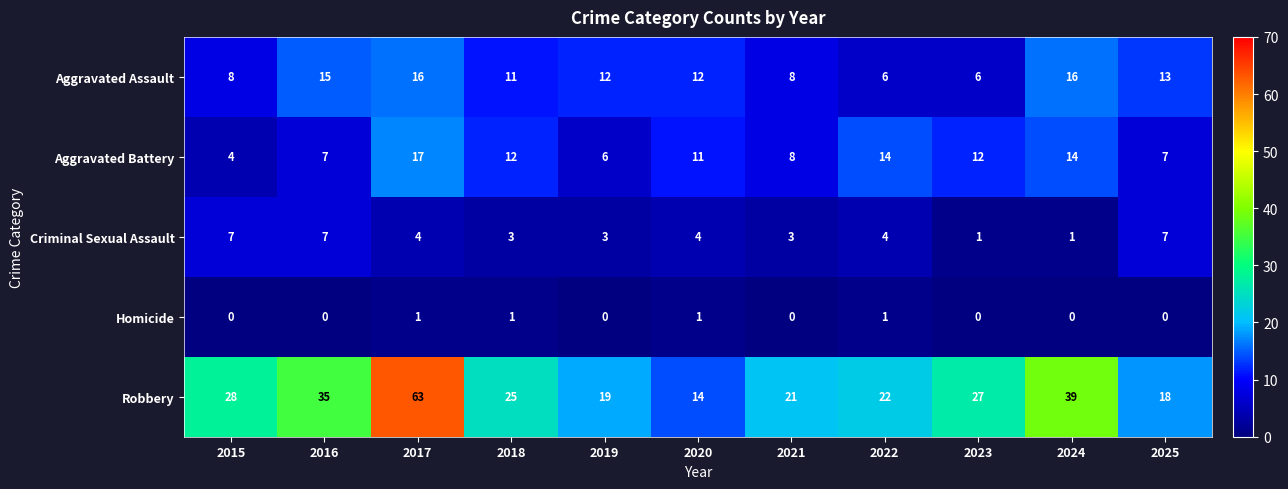

Where does the Criminal Sexual Assault series first go above 4?

2015